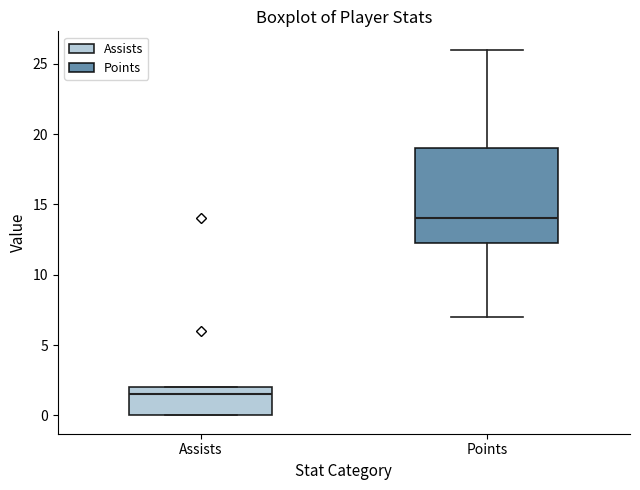

Comparing the boxes themselves (not the whiskers), which one is the tallest?

Points